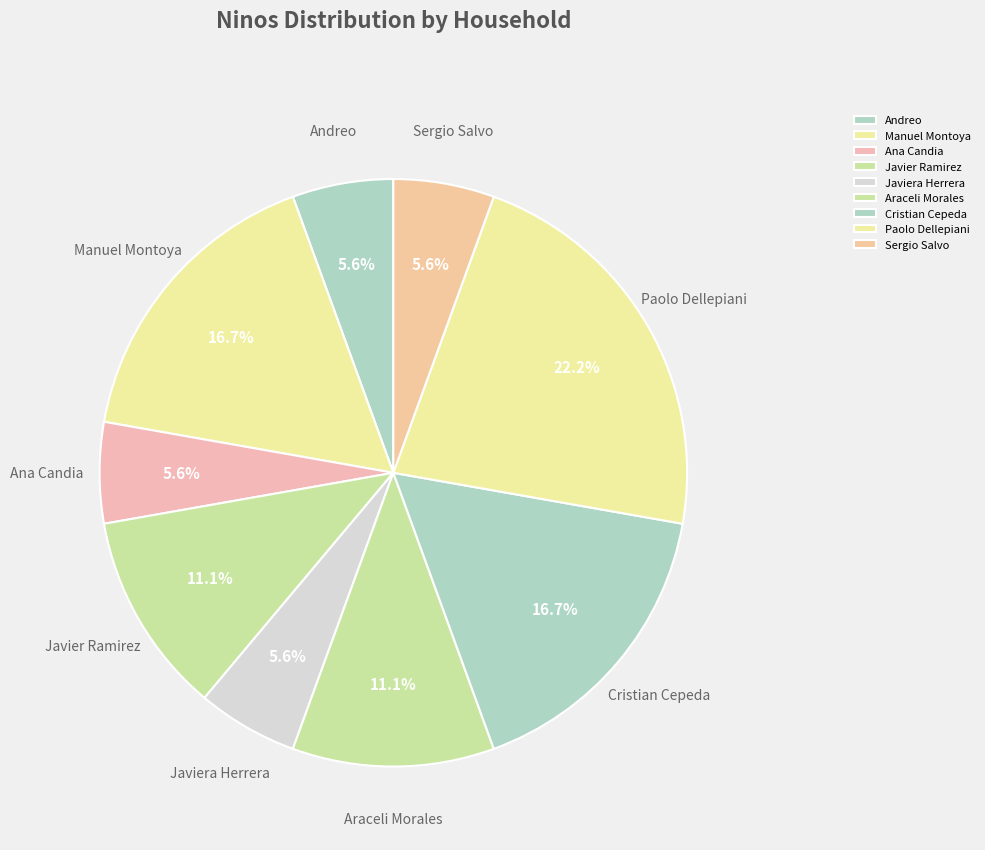

To the nearest percent, what percentage of the pie is Araceli Morales?

11%